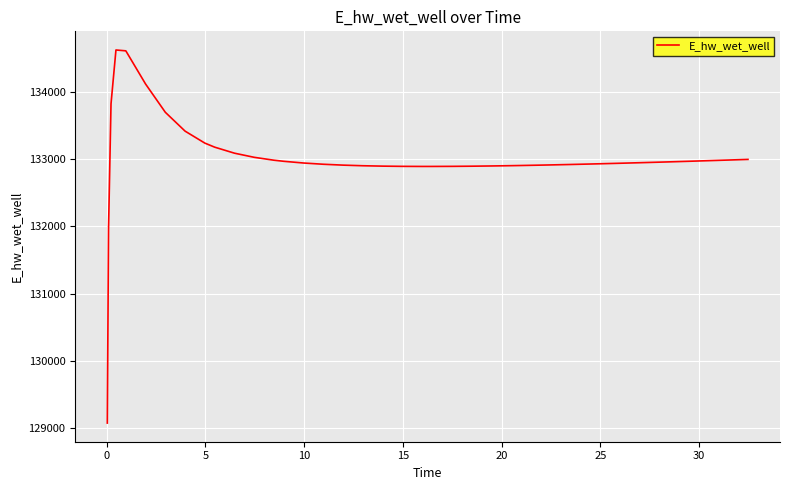

Is this an area chart (filled region under the line)?

No